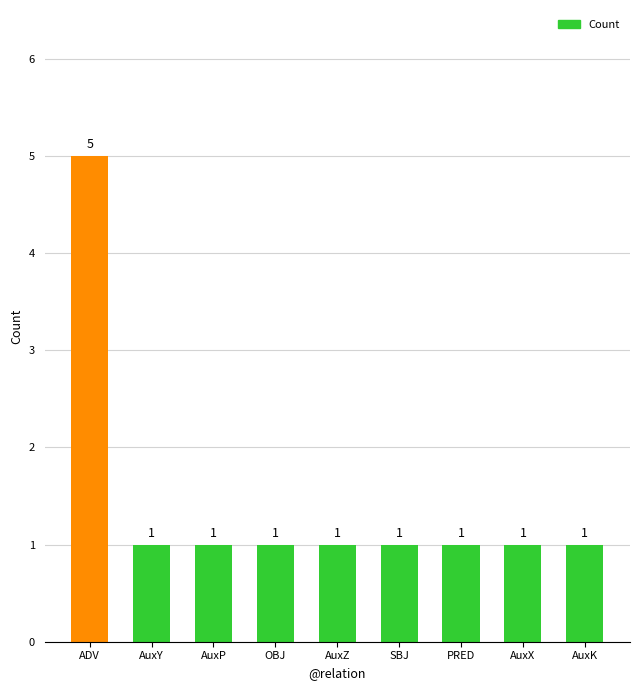

What is the ratio of the value at PRED to the value at AuxY?

1.0